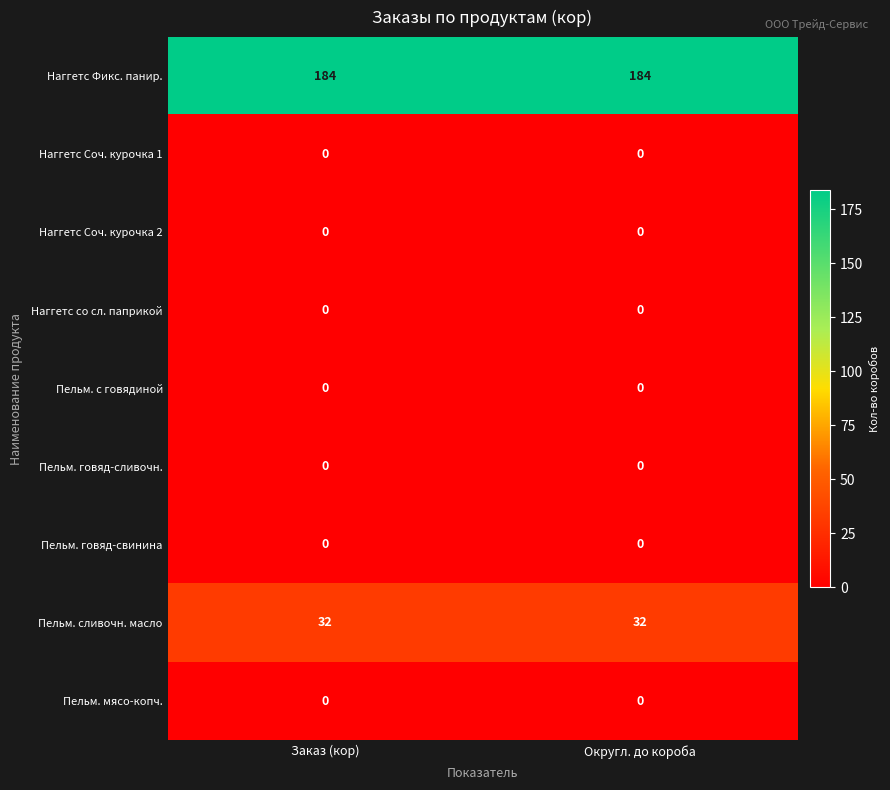

The value of Пельм. говяд-свинина at Округл. до короба is 0. True or false?

True